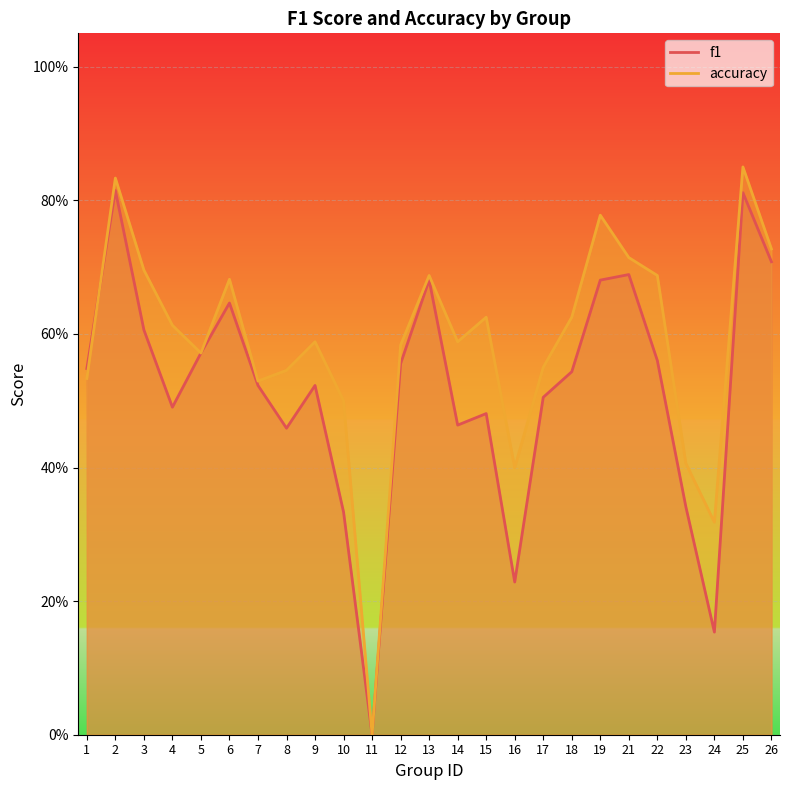

What are all the series names shown in the legend?

f1, accuracy